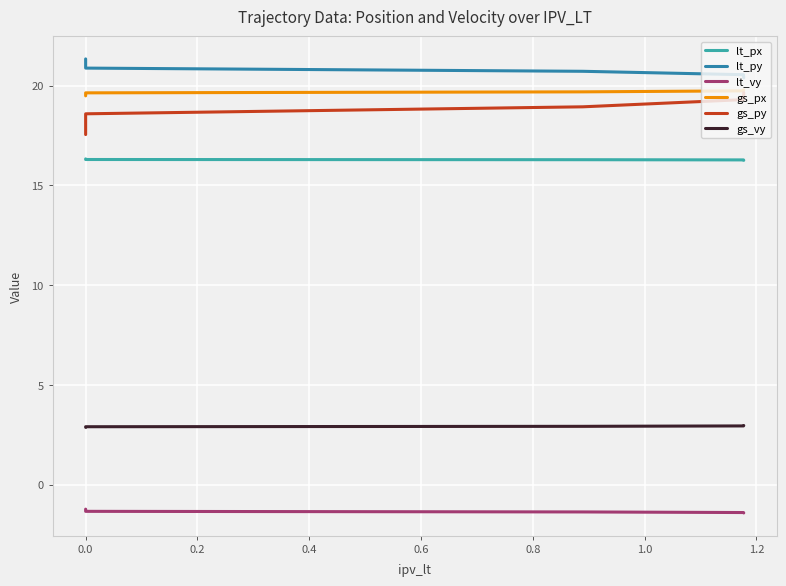

Reading left to right, extract all data points from this chart.

lt_px: 16.3	16.3	16.3	16.3	16.3	16.3	16.3
lt_py: 21.3	21.2	21.0	20.9	20.7	20.6	20.4
lt_vy: -1.2	-1.3	-1.3	-1.3	-1.4	-1.4	-1.4
gs_px: 19.5	19.5	19.6	19.6	19.7	19.7	19.8
gs_py: 17.6	17.9	18.2	18.6	18.9	19.3	19.6
gs_vy: 2.9	2.9	2.9	2.9	2.9	3.0	3.0